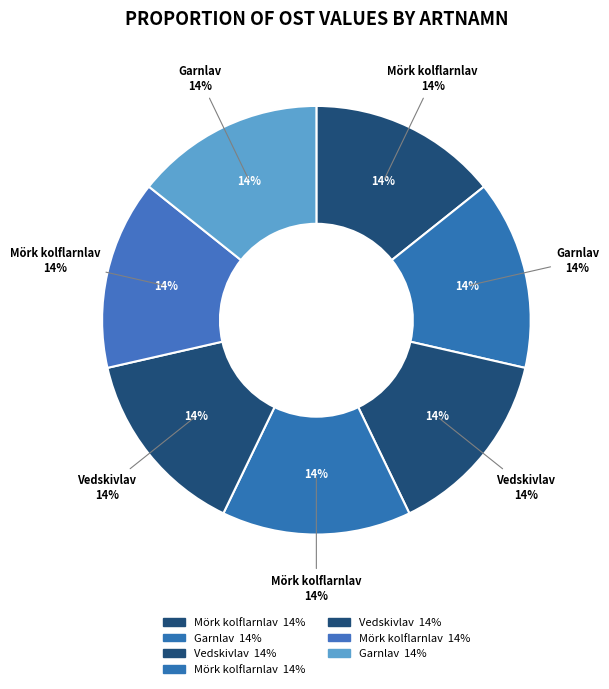

Is there any slice that represents more than half of the pie?

No